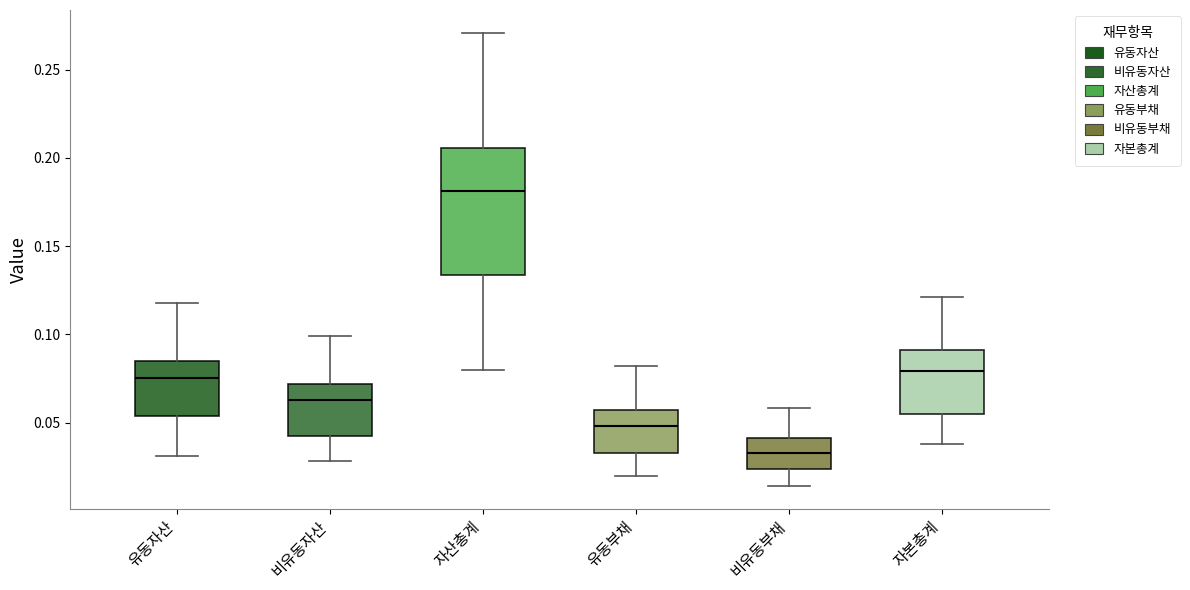

Reading left to right, read every box against the y-axis: the position of its median line, the range the box covers, and the ends of its whiskers. The values are not printed on the chart, so give them approximately, as read against the axis.

유동자산: median 0.075, box 0.055 to 0.085, whiskers 0.030 to 0.120
비유동자산: median 0.065, box 0.045 to 0.070, whiskers 0.030 to 0.100
자산총계: median 0.180, box 0.135 to 0.205, whiskers 0.080 to 0.270
유동부채: median 0.050, box 0.035 to 0.055, whiskers 0.020 to 0.080
비유동부채: median 0.035, box 0.025 to 0.040, whiskers 0.015 to 0.060
자본총계: median 0.080, box 0.055 to 0.090, whiskers 0.040 to 0.120